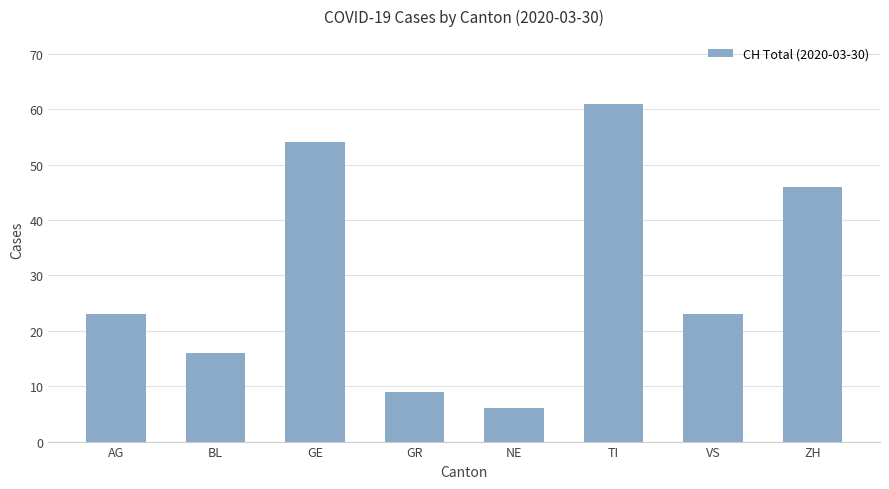

Count the number of data series in this chart.

1